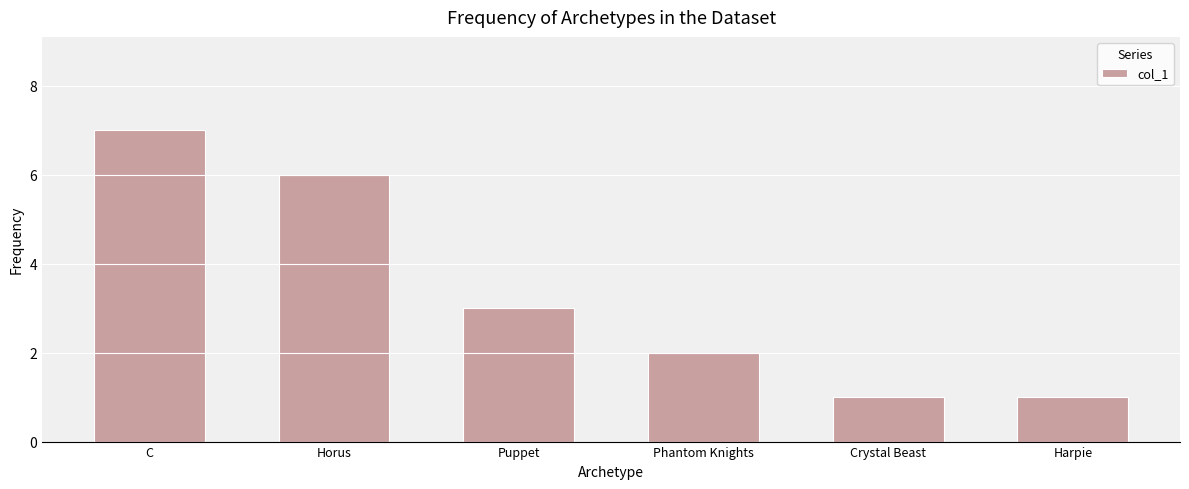

How many bars are there in total?

6